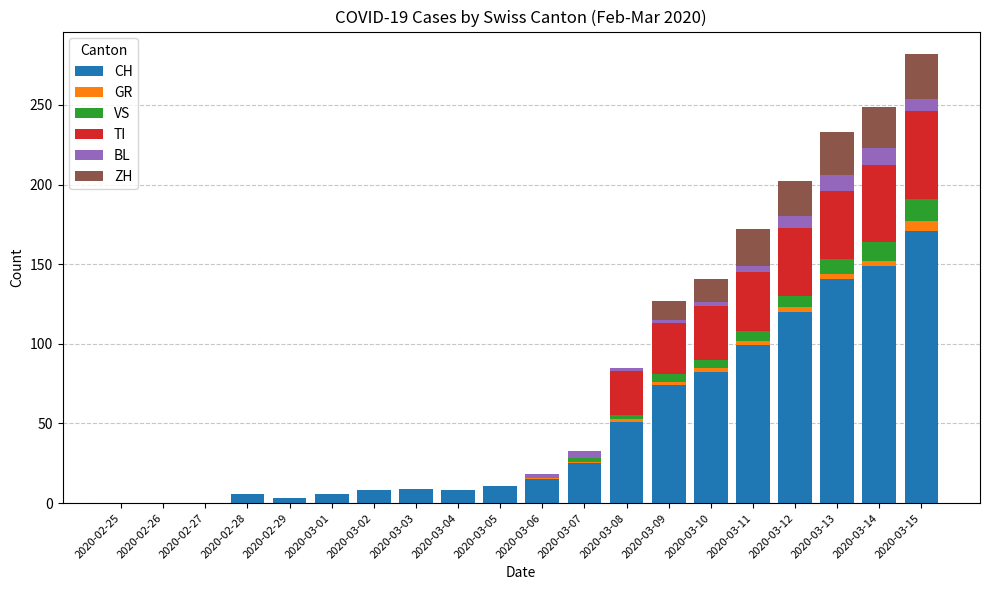

At which label is CH closest to 85?

2020-03-10